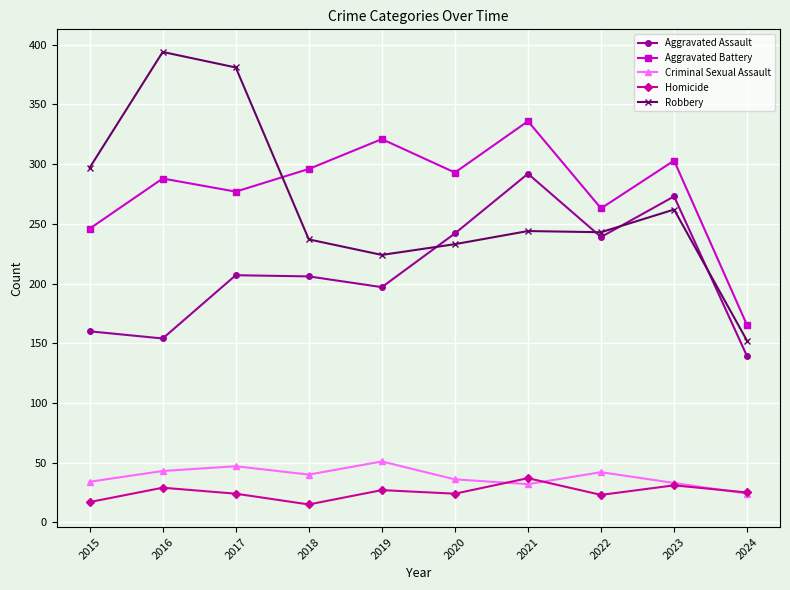

The value of Aggravated Assault at 2021 is 64. True or false?

False